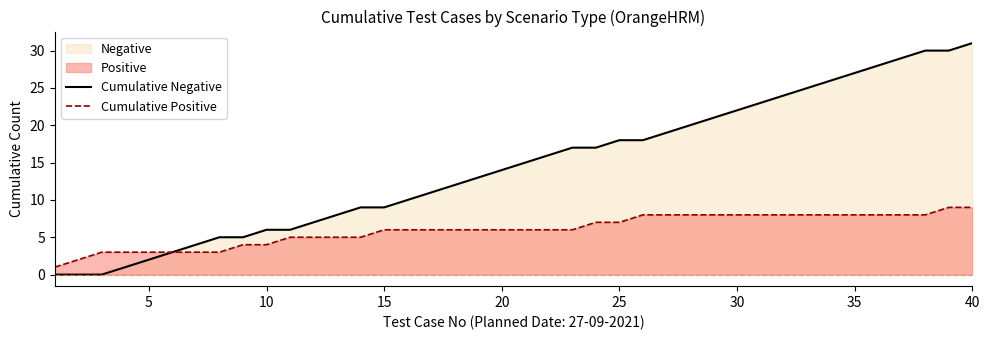

Is it true that Cumulative Positive equals 2 at 10?

False